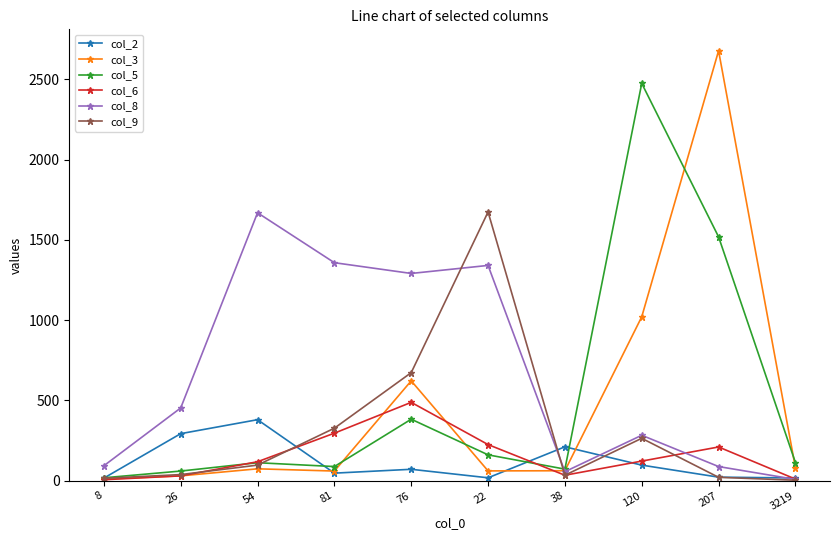

What is the average value of the col_9 series?

315